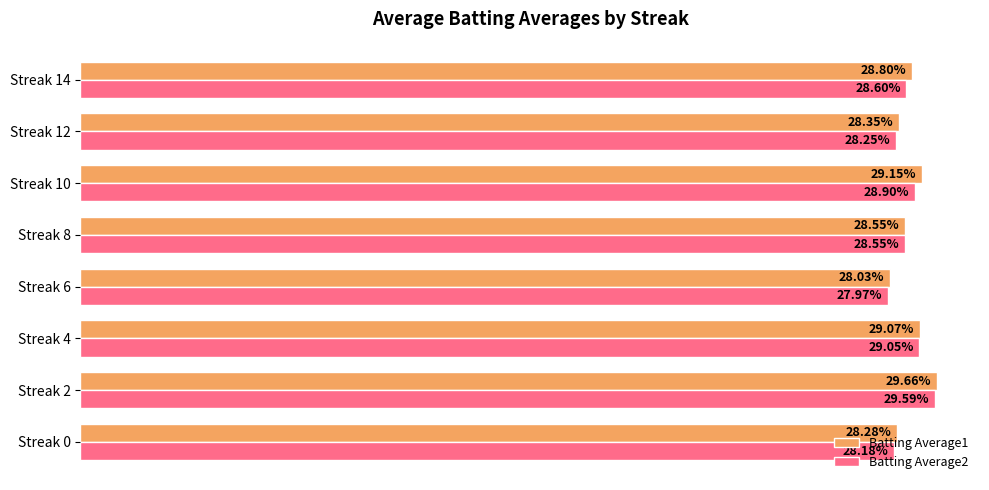

What are all the series names shown in the legend?

Batting Average1, Batting Average2